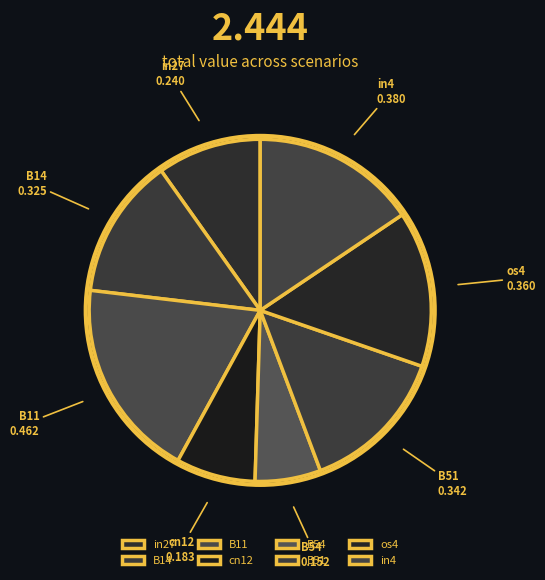

Combined, do cn12 and in4 account for over 50%?

No